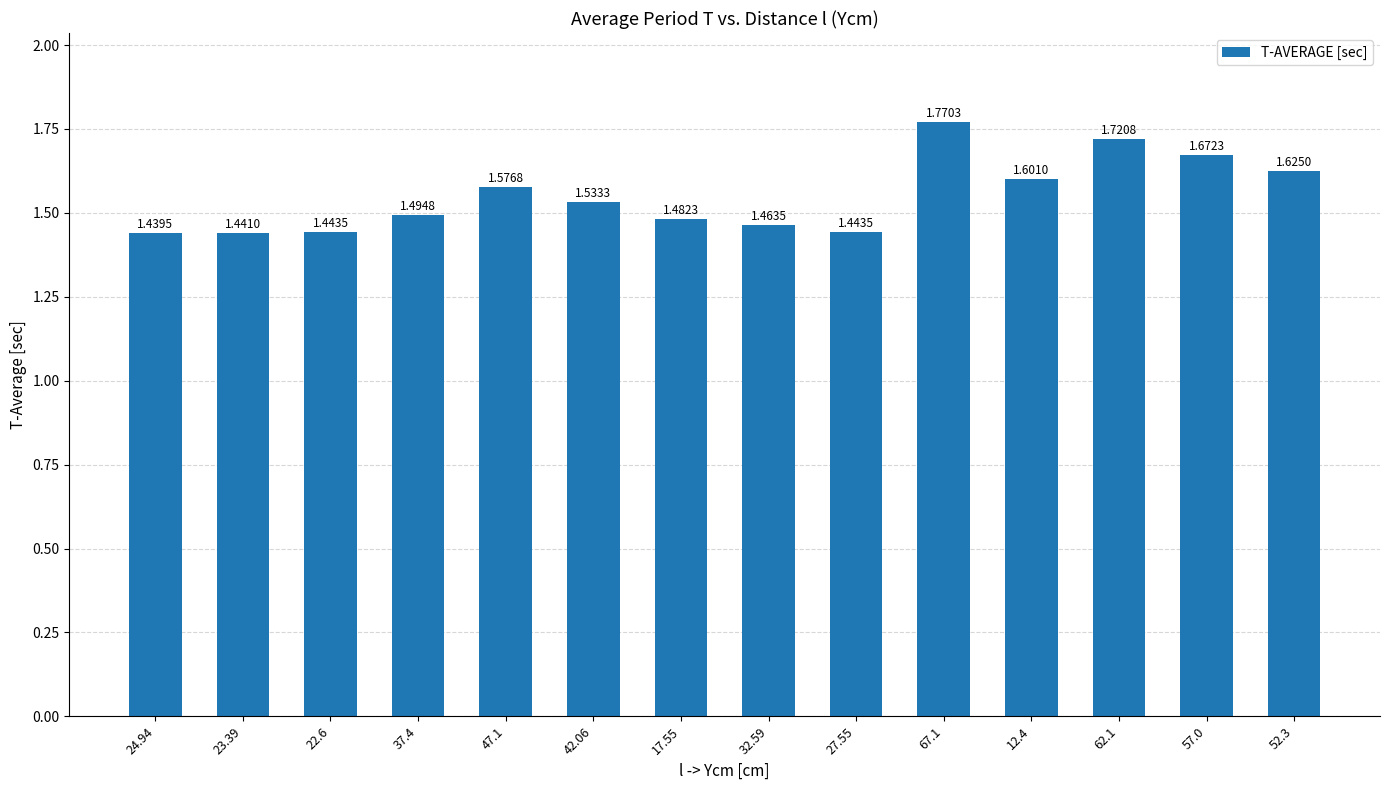

True or false: the data shows 1.5 at 42.06.

True